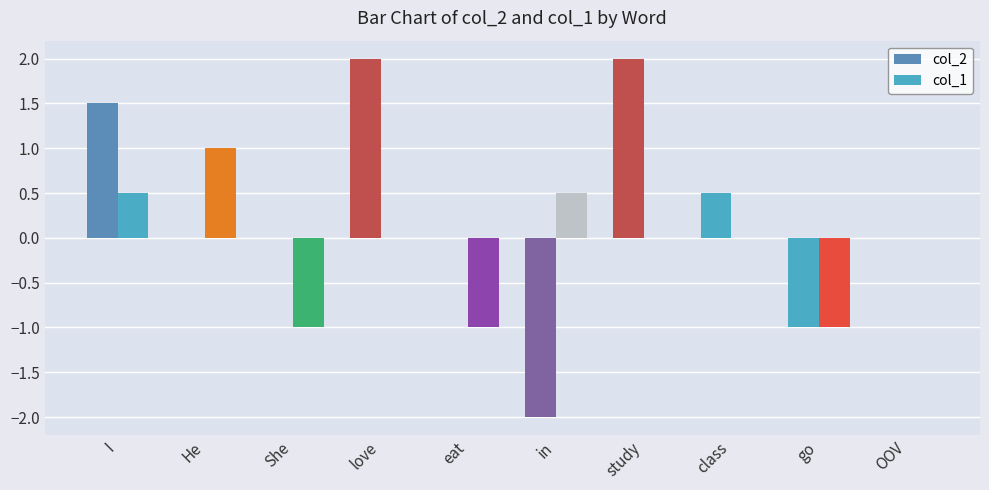

What is the value of the col_2 bar at the 8th from the left?

0.5